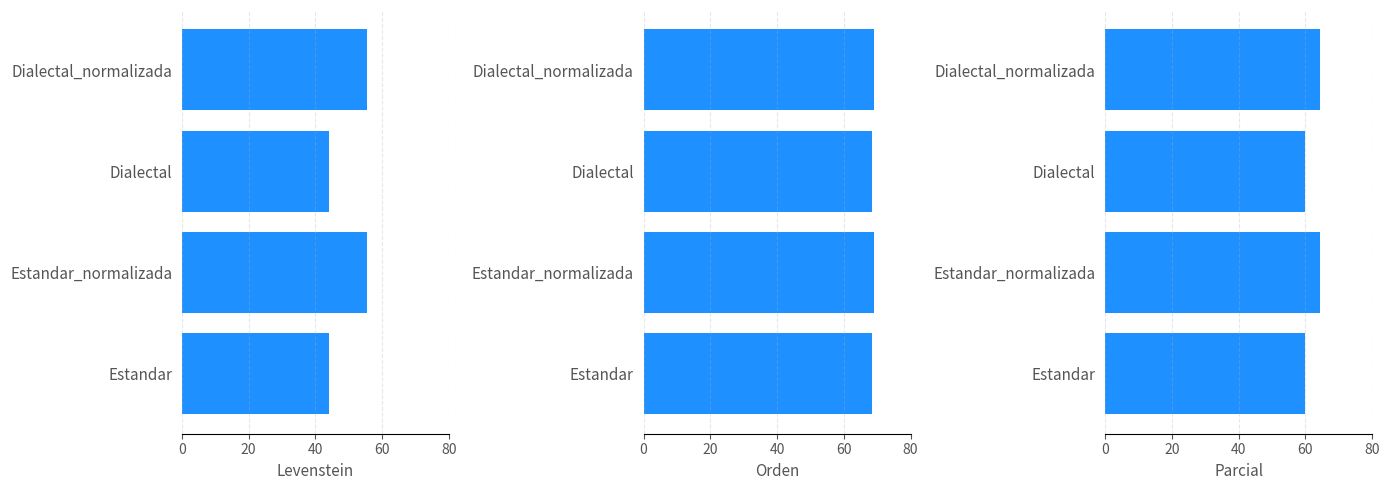

Reading right to left, transcribe all the data shown in this chart.

Levenstein: 55.6	44.2	55.6	44.2
Orden: 69.0	68.5	69.0	68.5
Parcial: 64.3	60.0	64.3	60.0